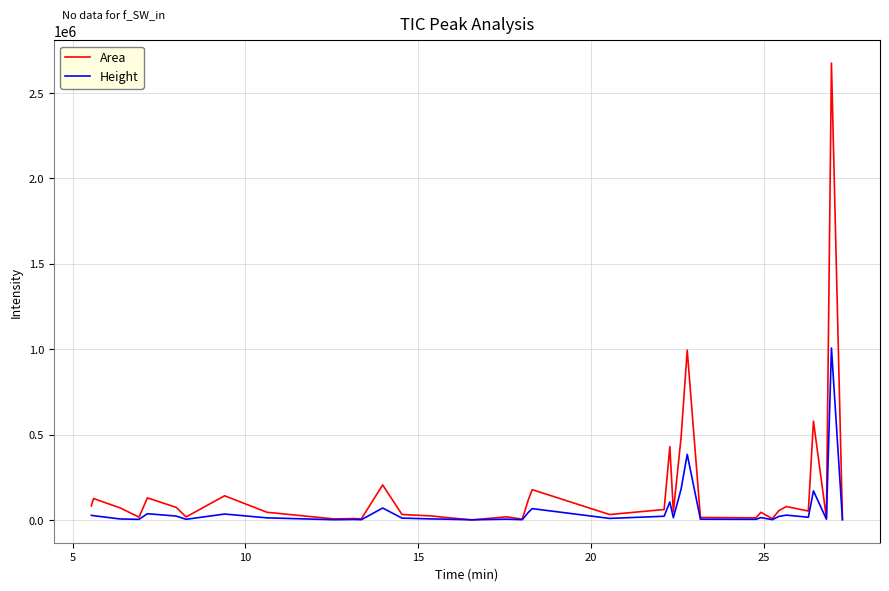

Which series has the largest total across all categories?

Area